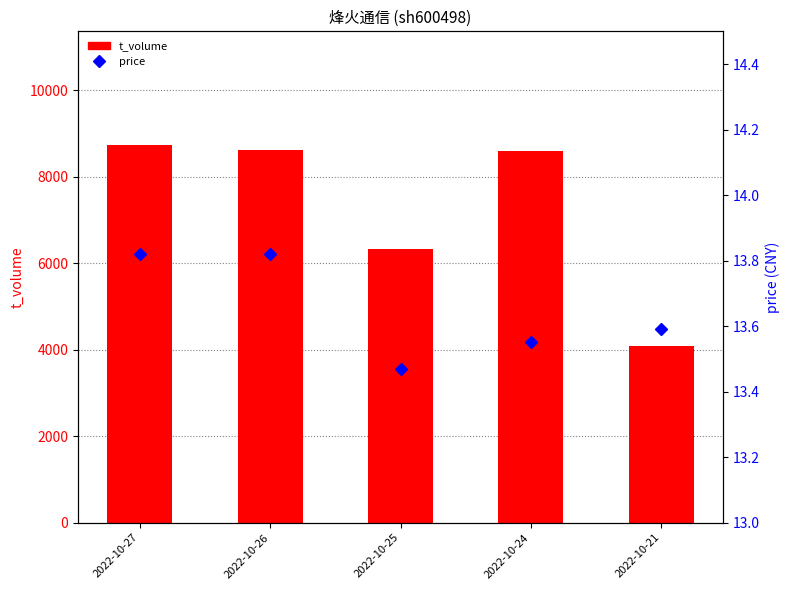

What is the approximate value of price at 2022-10-26?

13.8